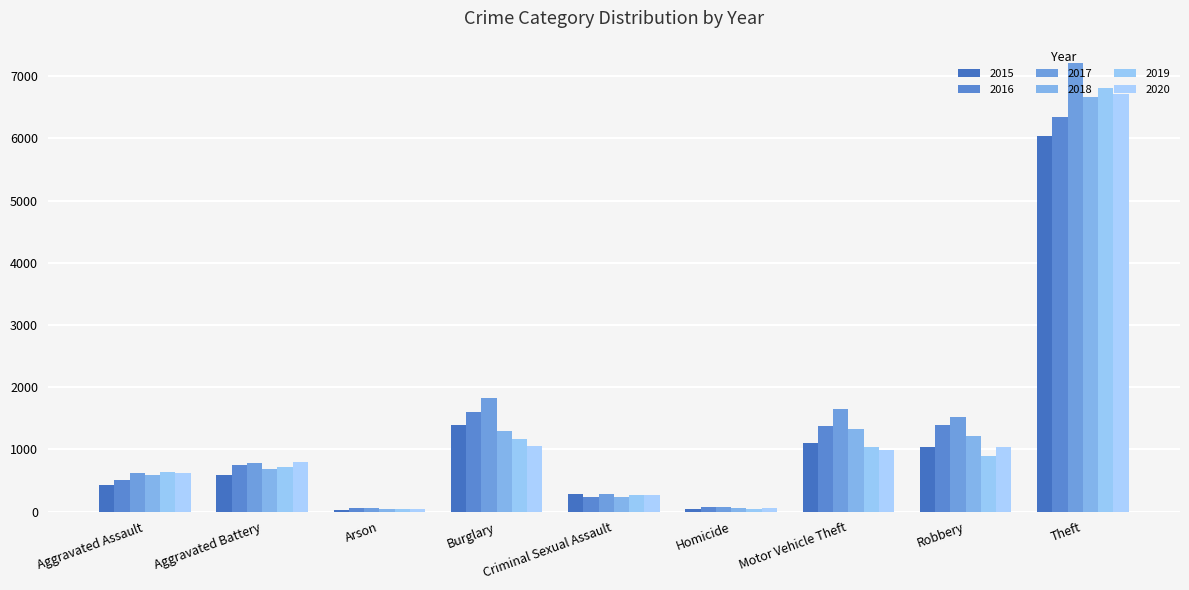

Where does the 2015 series first go above 584?

Burglary